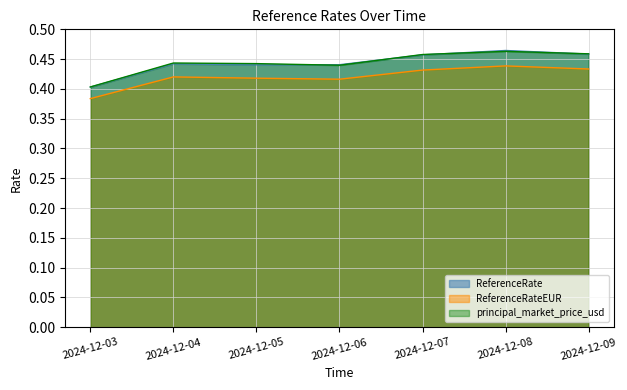

True or false: ReferenceRate has more than 0 points higher than both neighbors.

True